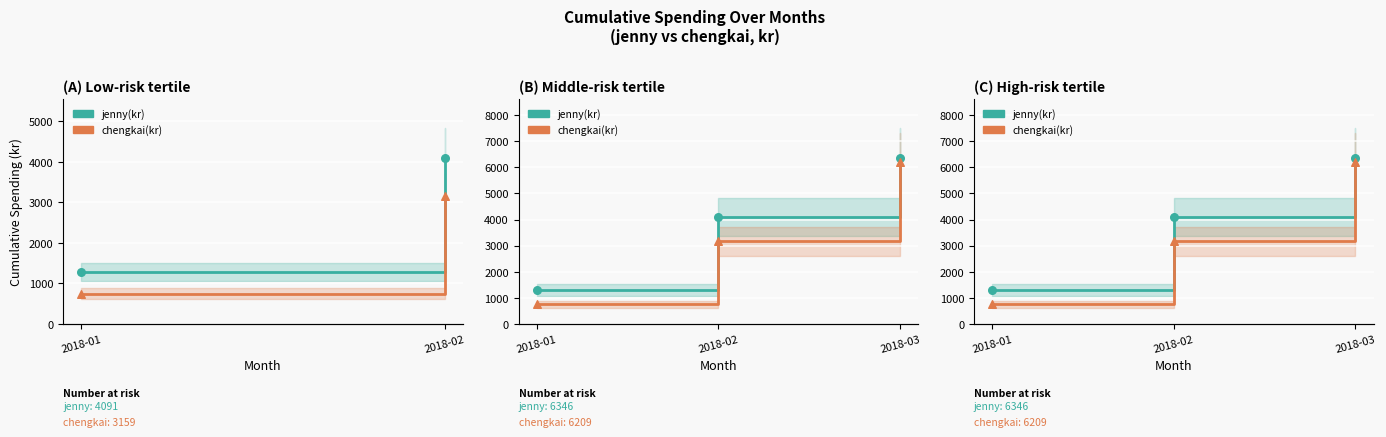

What are all the series names shown in the legend?

jenny(kr), chengkai(kr)